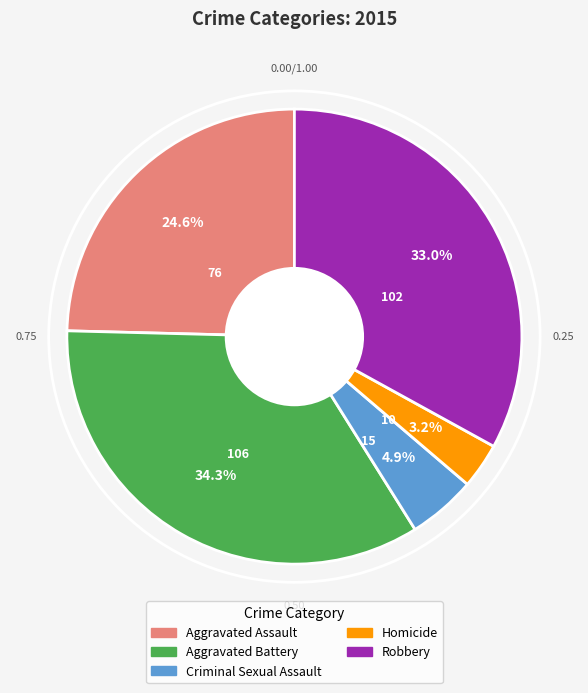

Is there any slice that represents more than half of the pie?

No